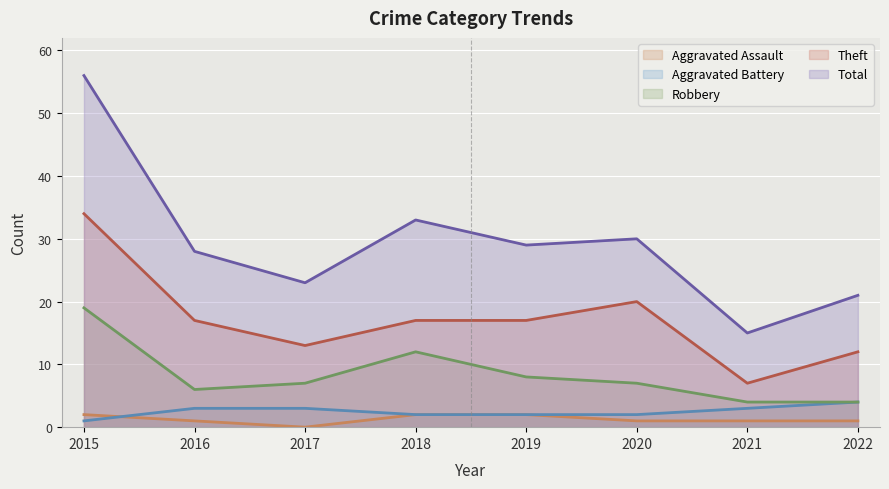

Read the Total value at 2019, to the nearest 10.

30